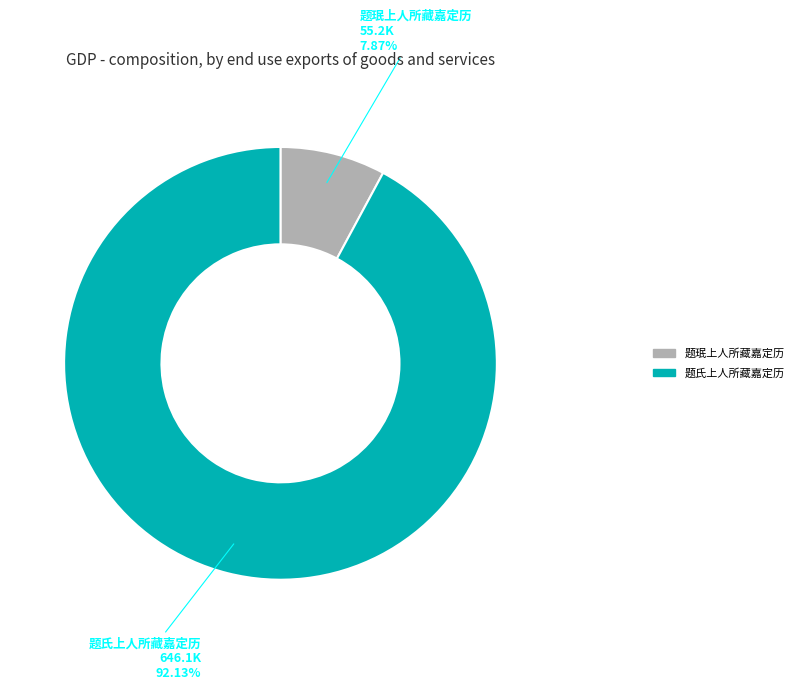

What is the majority slice?

题氏上人所藏嘉定历